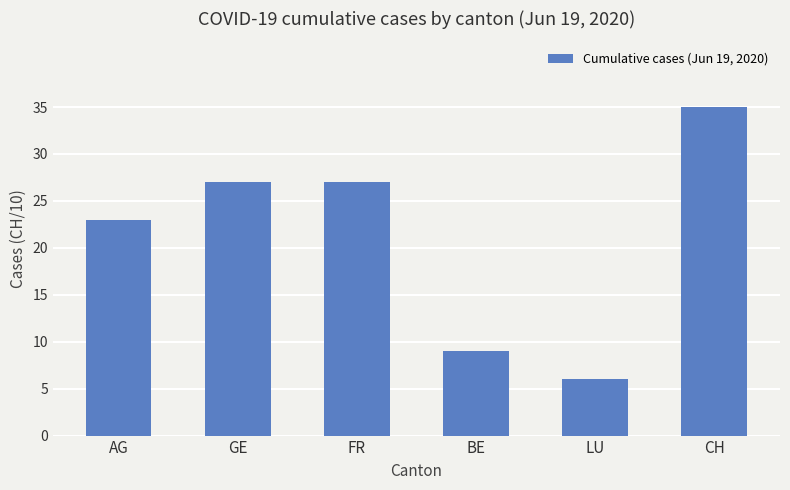

What is the sum of the values at BE and GE?

36